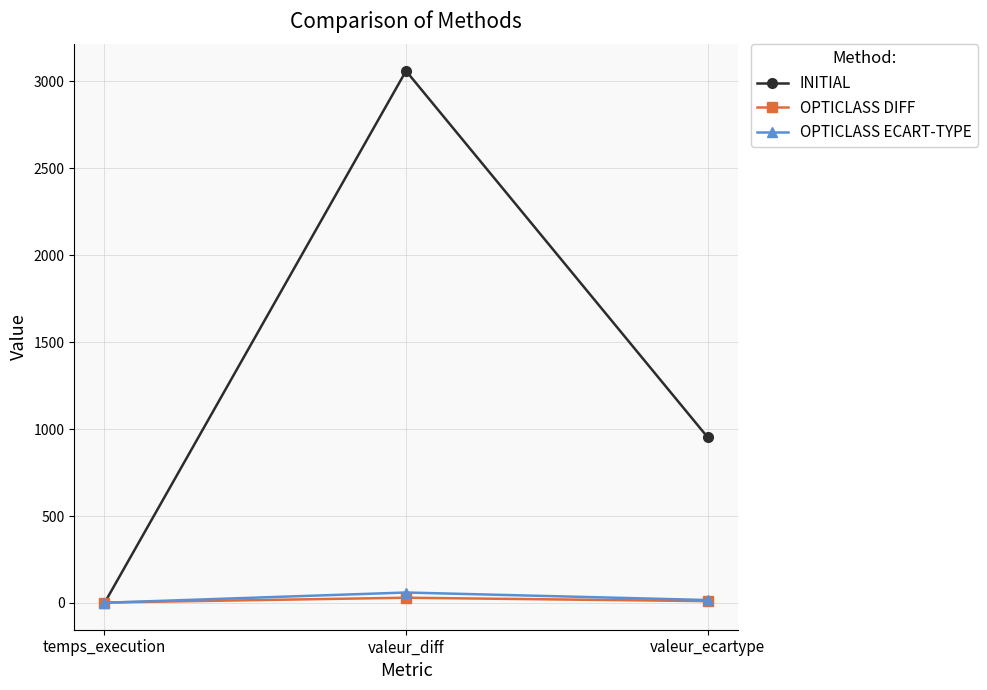

Where does the OPTICLASS ECART-TYPE series first go above 16?

valeur_diff